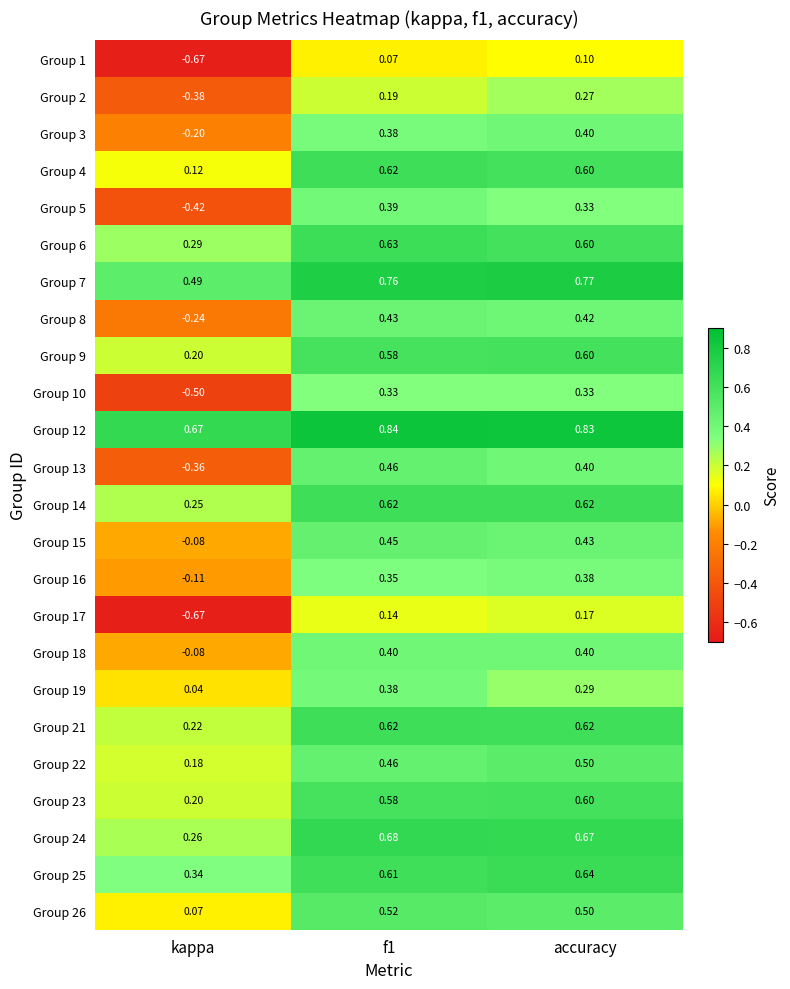

What is the difference between the highest and lowest values at kappa?

1.3